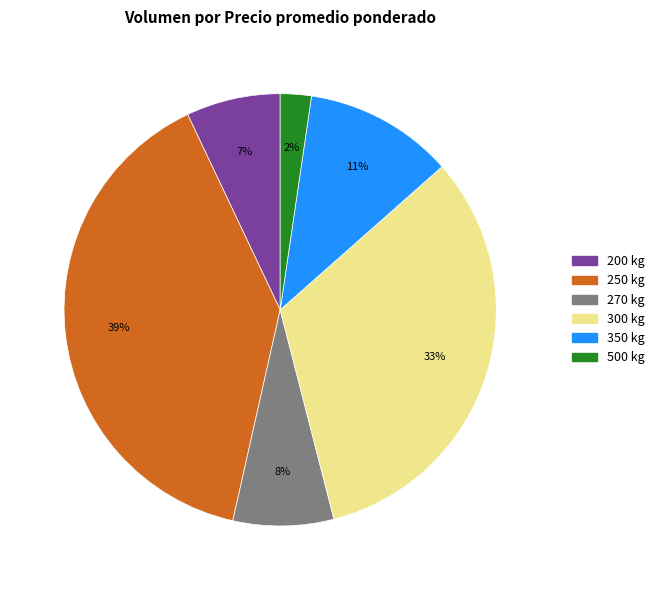

To the nearest percent, what is the difference between the largest and smallest slice percentages?

37%